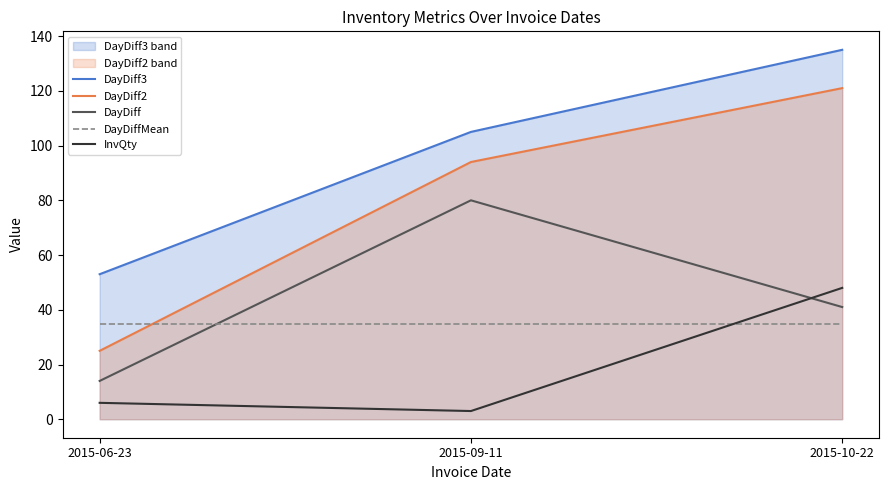

Which series has the widest spread of values?

DayDiff2